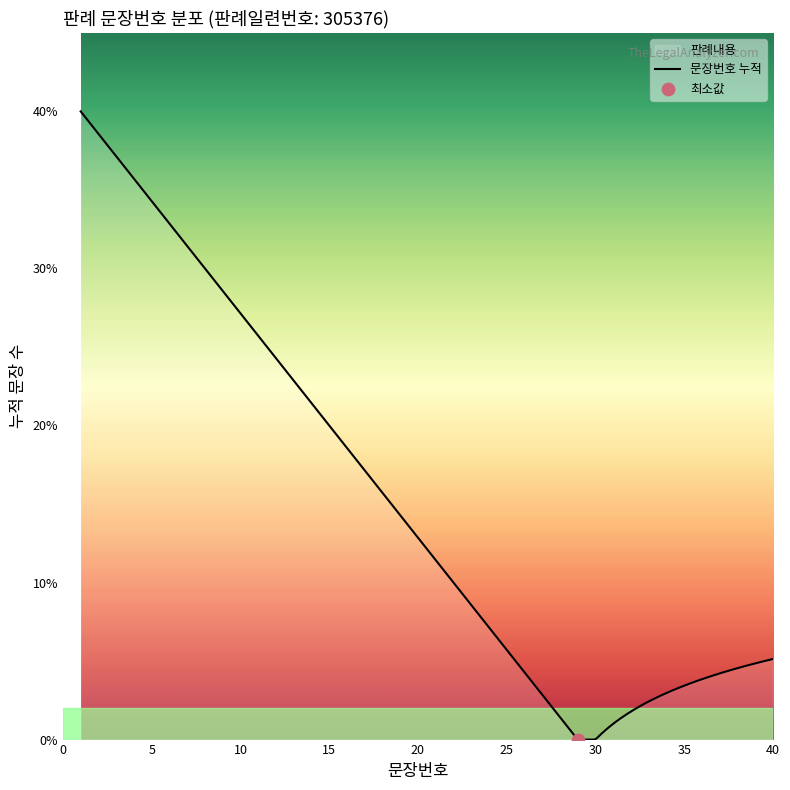

What is the maximum value shown in the chart?

40.0